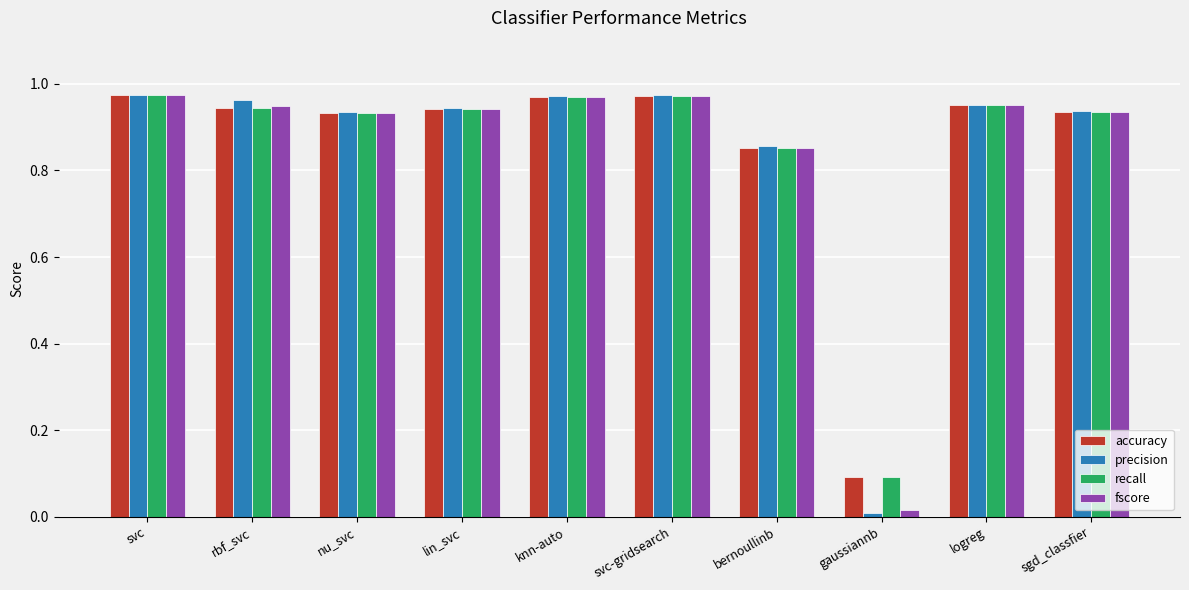

What are all the series names shown in the legend?

accuracy, precision, recall, fscore